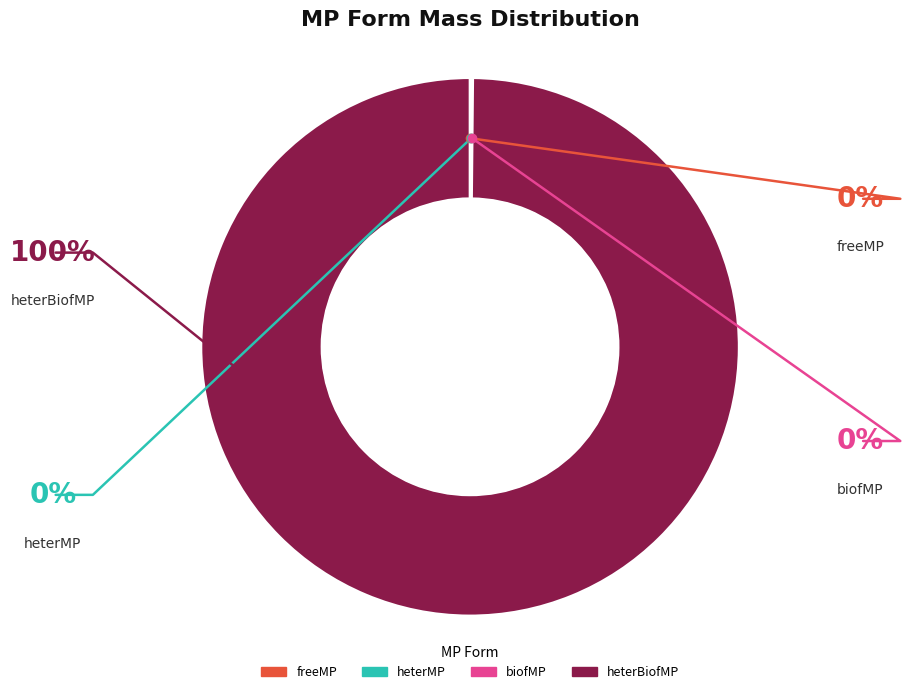

Which category accounts for the majority?

heterBiofMP